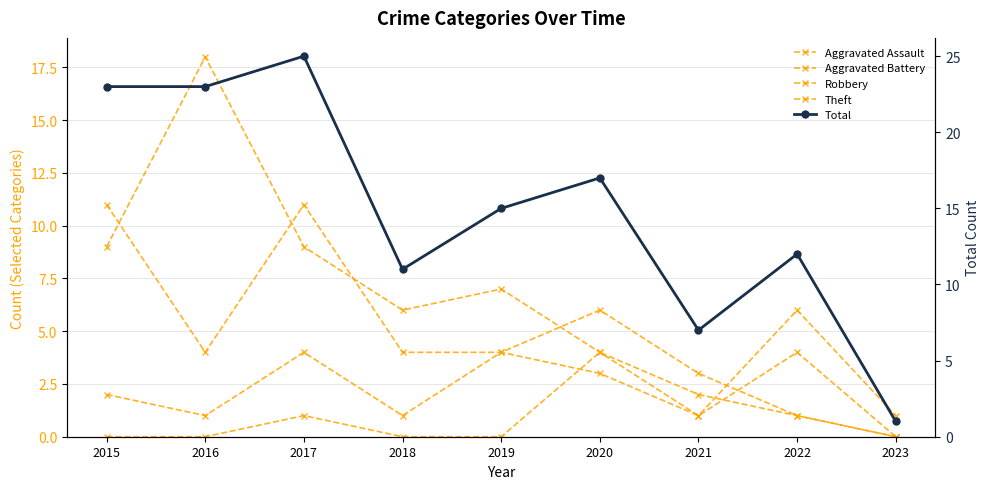

Which series has the largest range (max minus min)?

Total